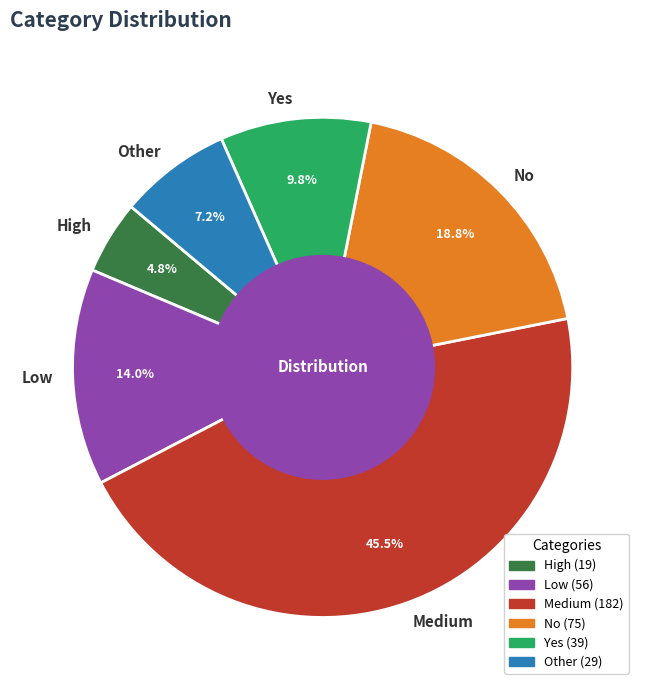

Rank the categories by value from lowest to highest.

High, Other, Yes, Low, No, Medium